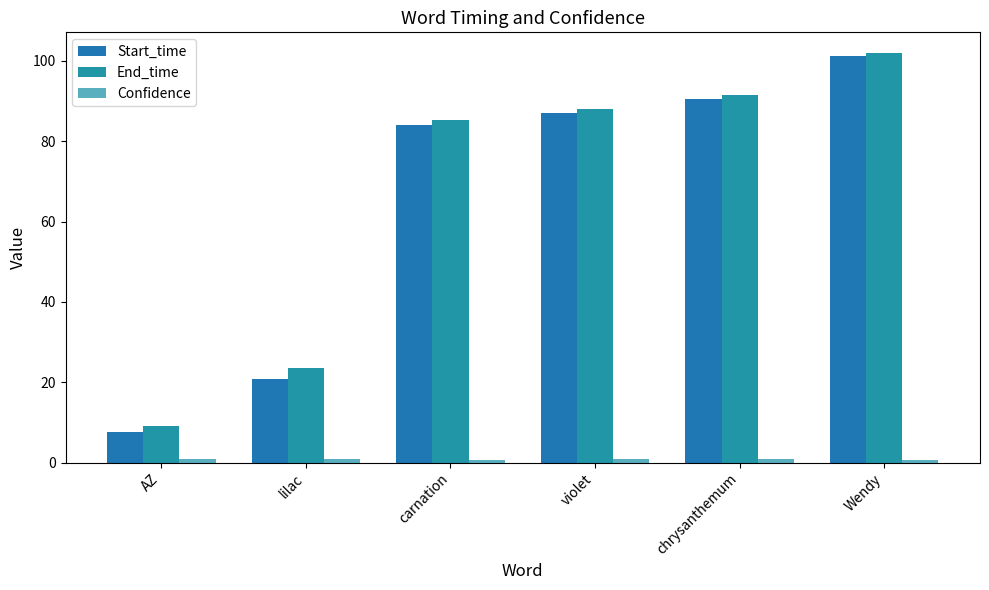

True or false: Start_time has a value of 20.8 at lilac.

True